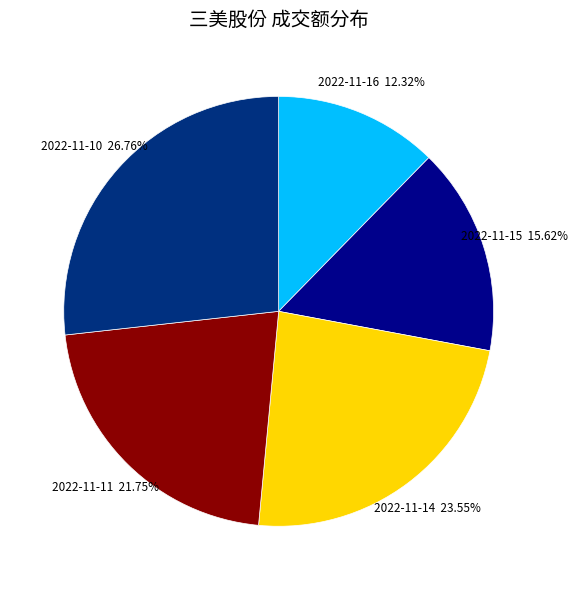

Is there a majority slice in this chart?

No